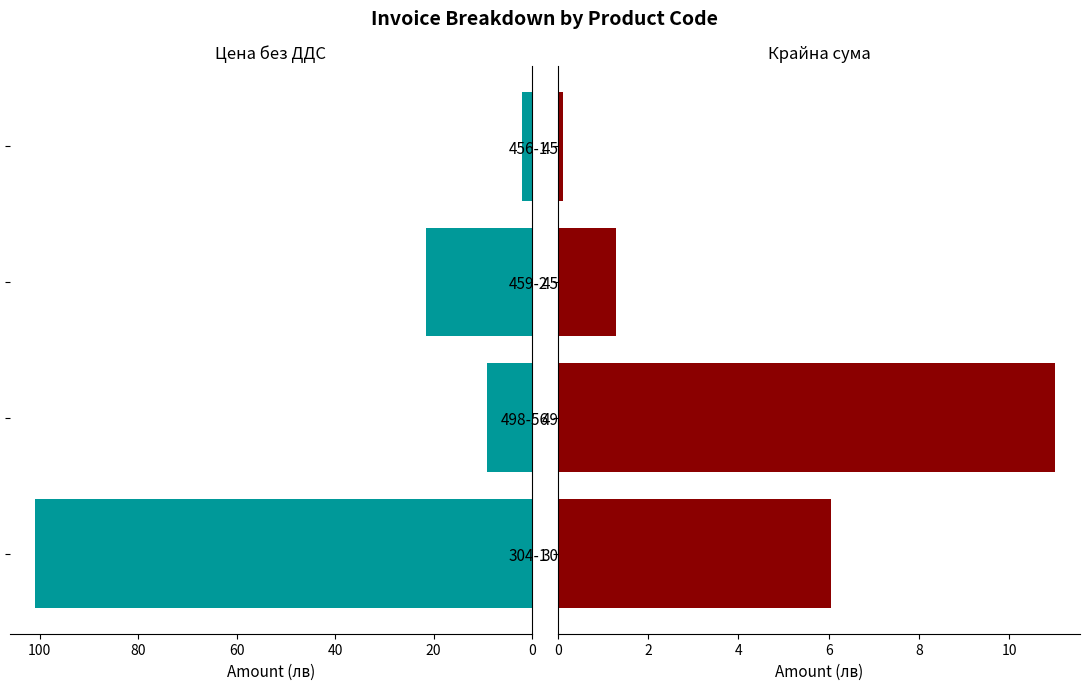

What is the value of the Цена без ДДС bar at the 4th from the left?

2.0